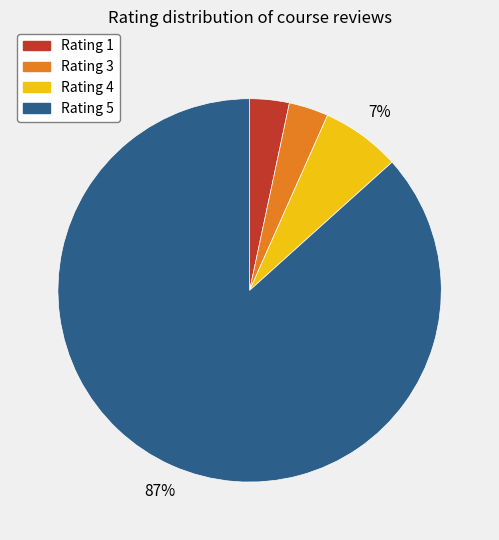

Is it true that Rating 3 is 12% of the pie?

False